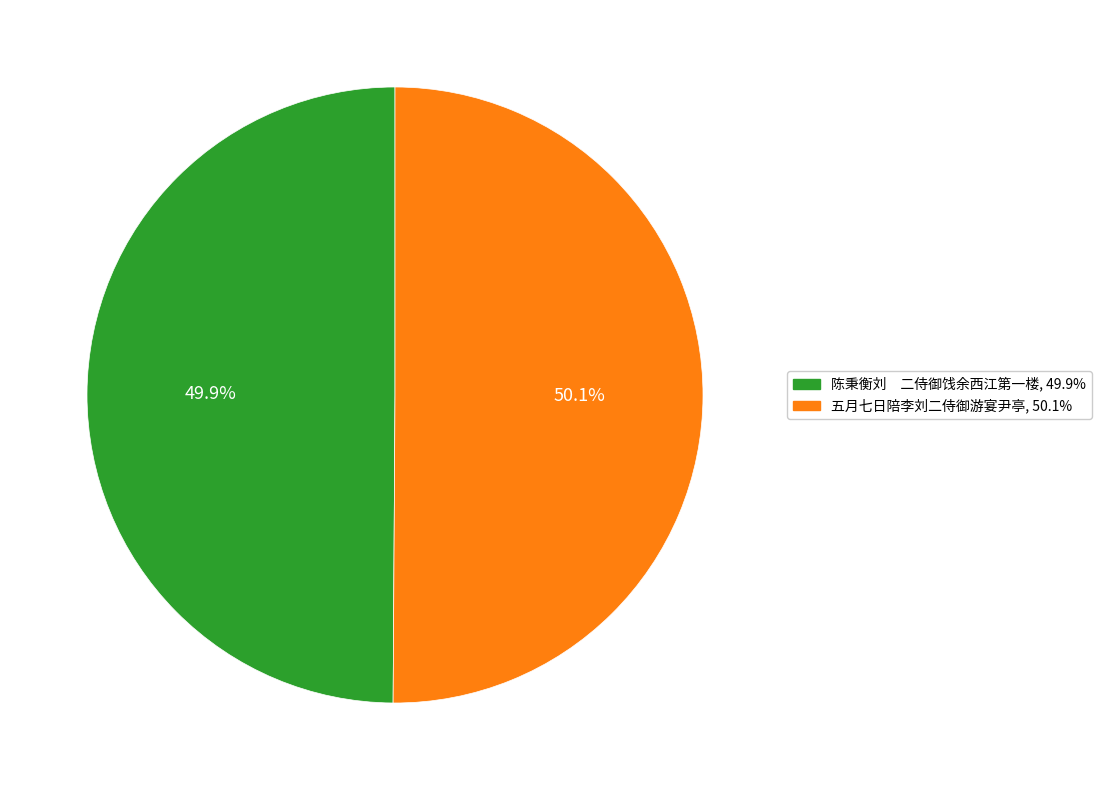

What is the ratio of the value at 五月七日陪李刘二侍御游宴尹亭 to the value at 陈秉衡刘 二侍御饯余西江第一楼?

1.0